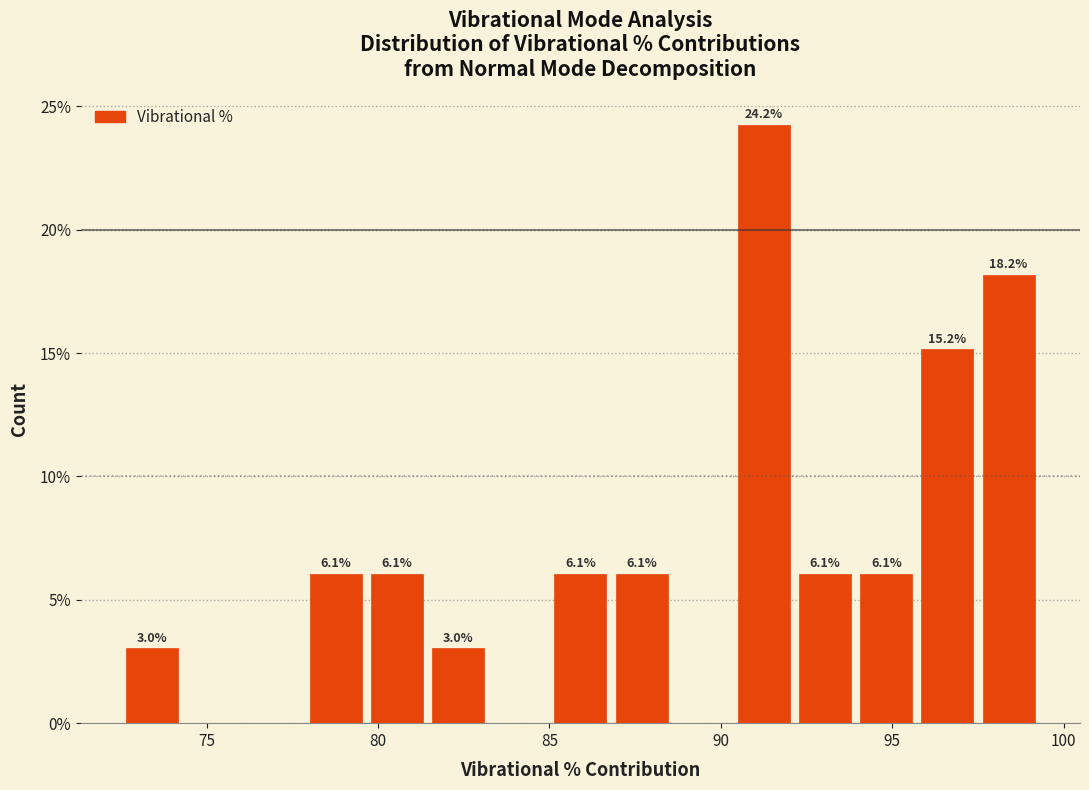

Around what value on the x-axis is the tallest bar? Give the approximate position of its centre, as read against the axis.

91.5